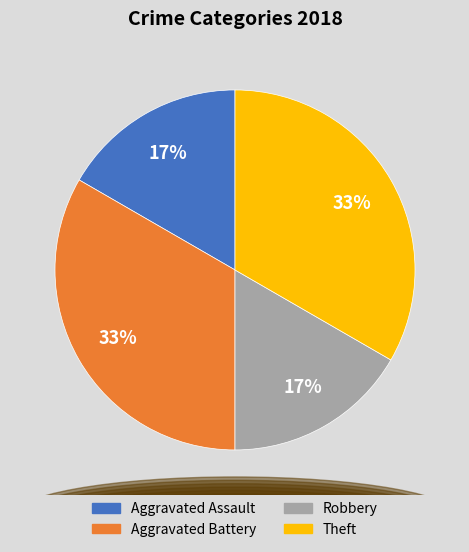

How many slices are in this pie chart?

4